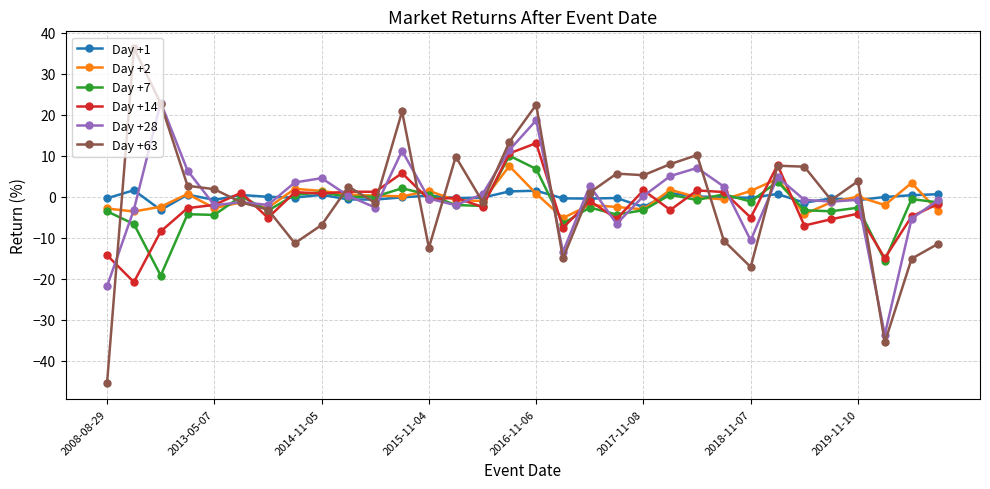

What is the difference between the second highest and minimum values in the Day +28 series?

52.3